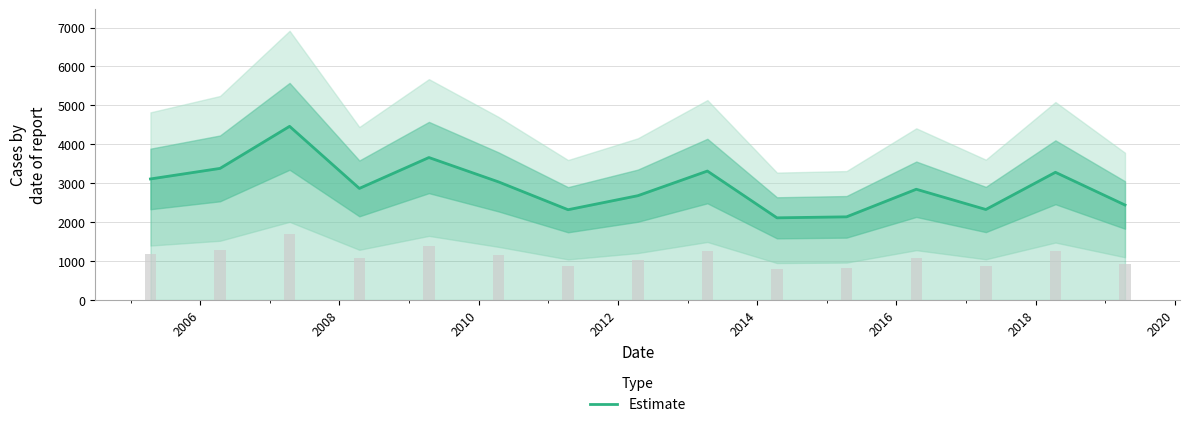

What is the maximum value for Estimate?

4462.1